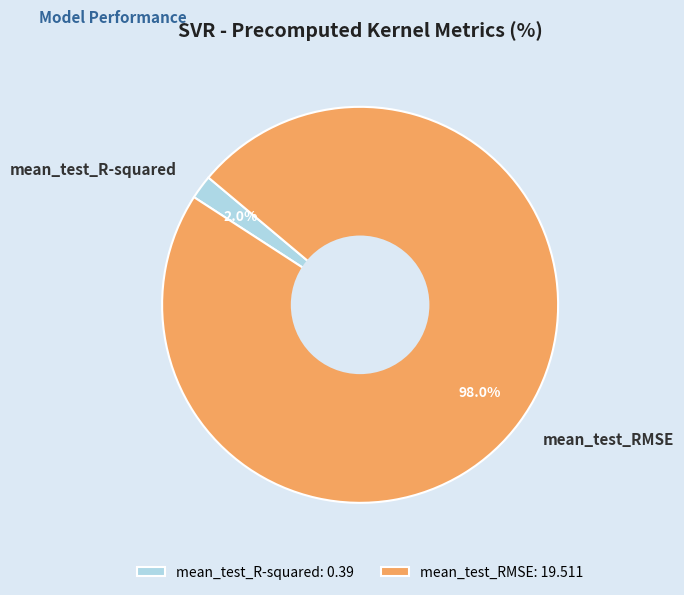

Which category has the smallest portion of the pie?

mean_test_R-squared